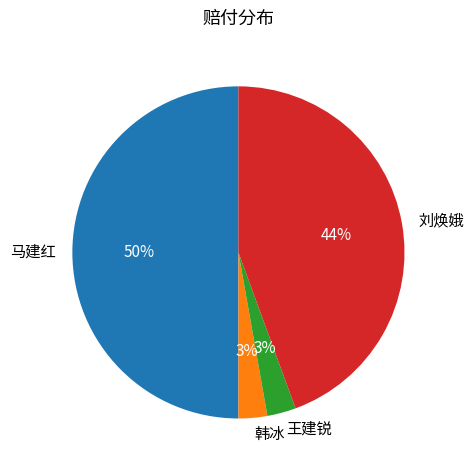

Which has a higher value, 韩冰 or 马建红?

马建红